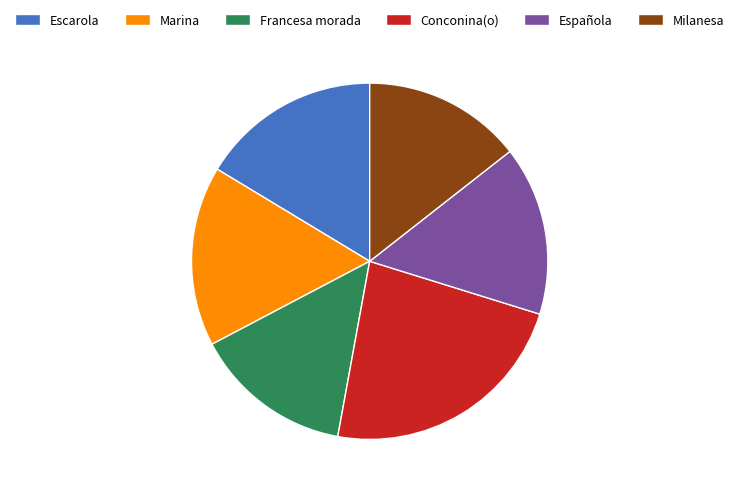

How many segments does this pie chart have?

6